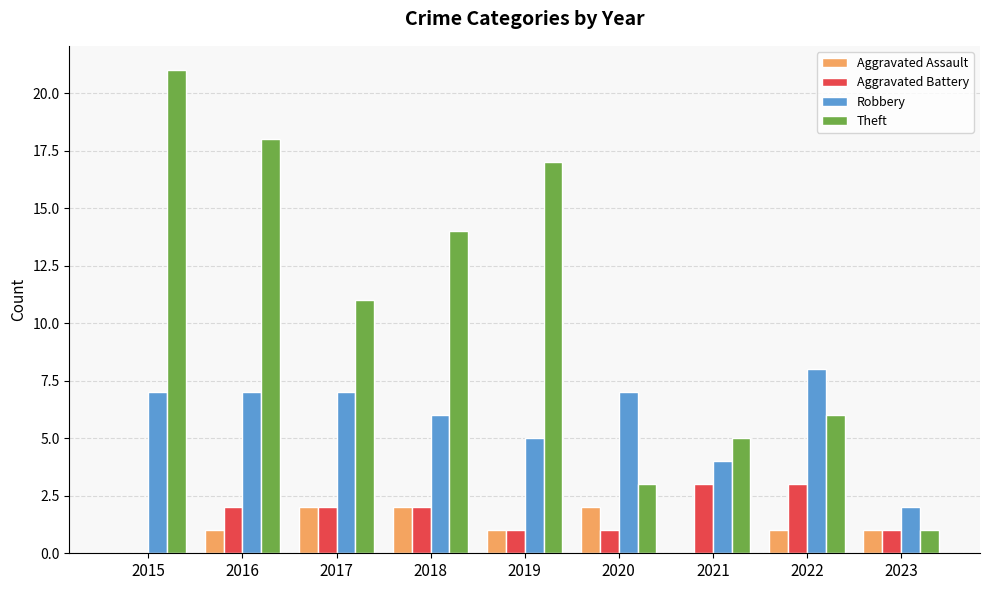

True or false: Robbery has a value of 12 at 2017.

False